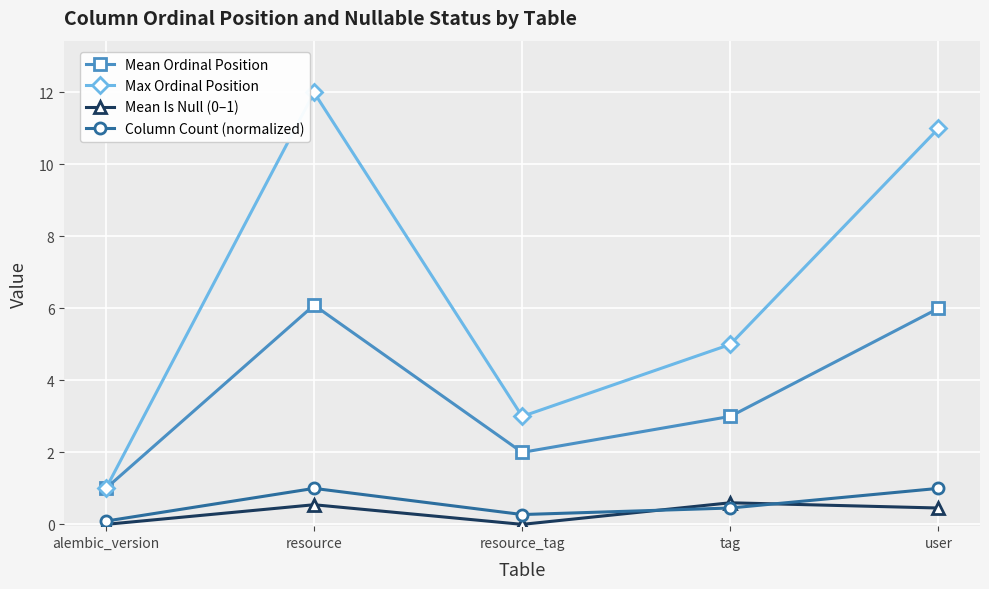

In Column Count (normalized), how many points are higher than both neighbors (excluding endpoints)?

1